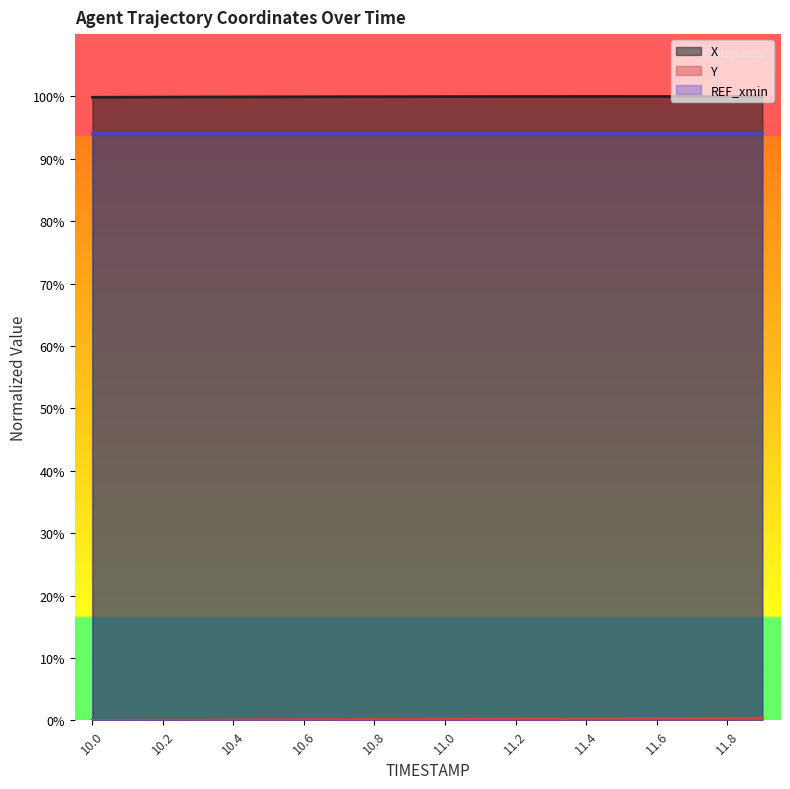

List the labels in order of X value, smallest first.

10.0, 10.1, 10.2, 10.3, 10.4, 10.5, 10.6, 10.7, 10.8, 10.9, 11.0, 11.1, 11.2, 11.9, 11.3, 11.8, 11.4, 11.5, 11.7, 11.6